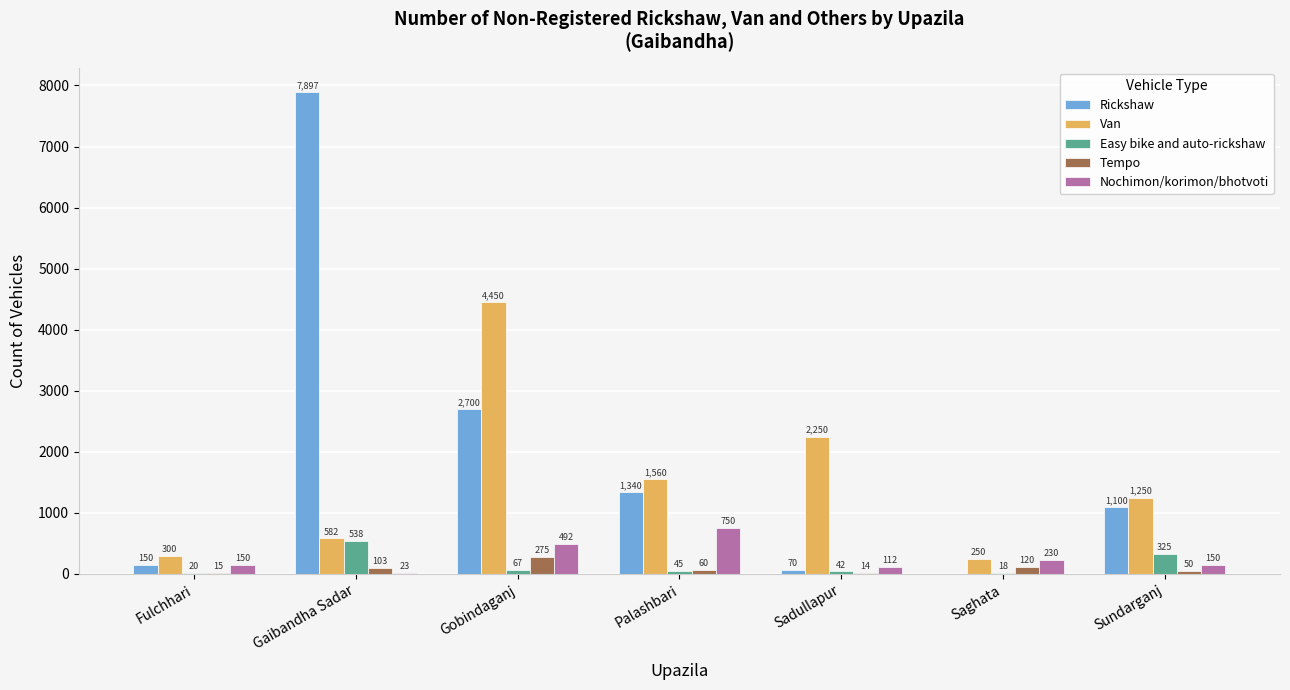

What is the maximum value for Van?

4450